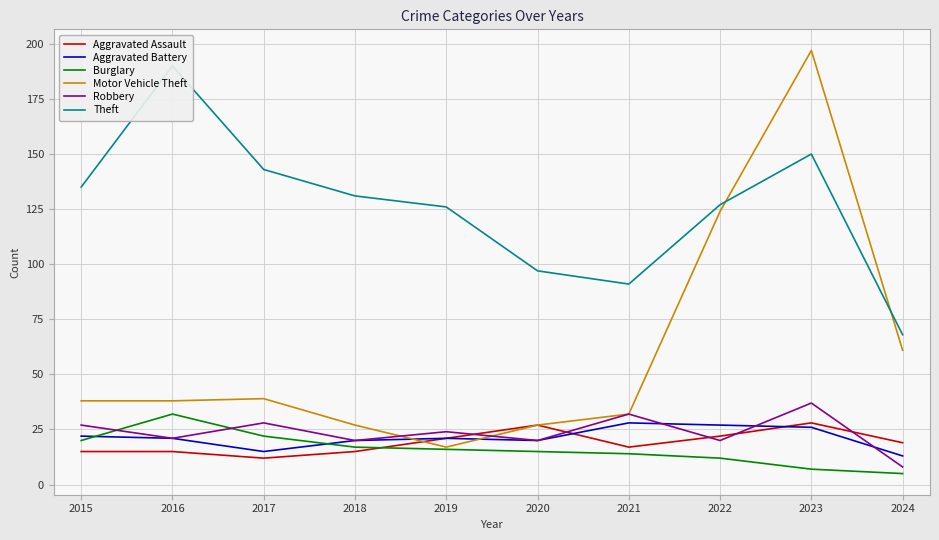

True or false: Aggravated Battery has a value of 21 at 2019.

True